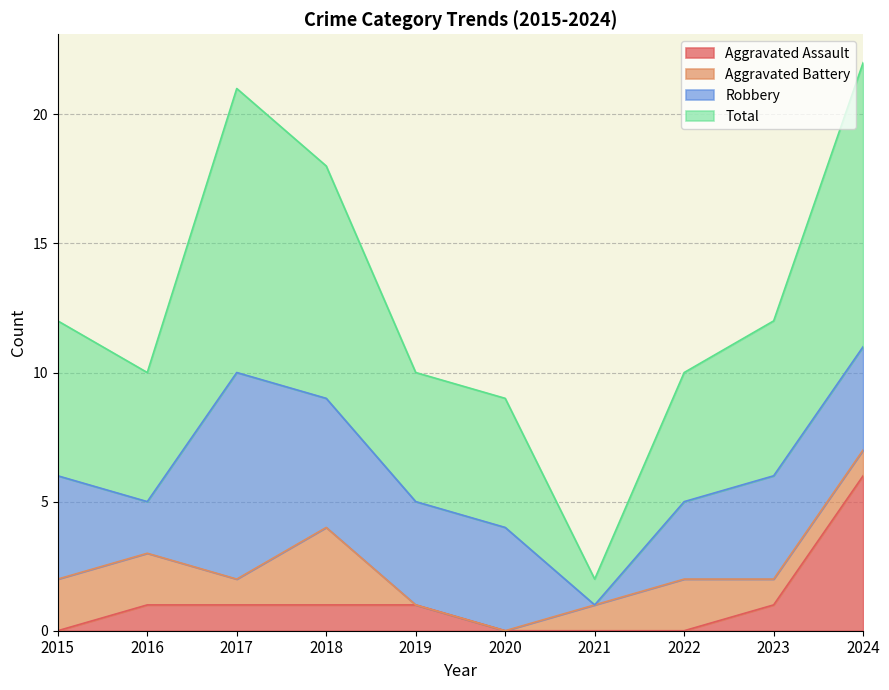

Where does the Aggravated Assault series first go above 1?

2024